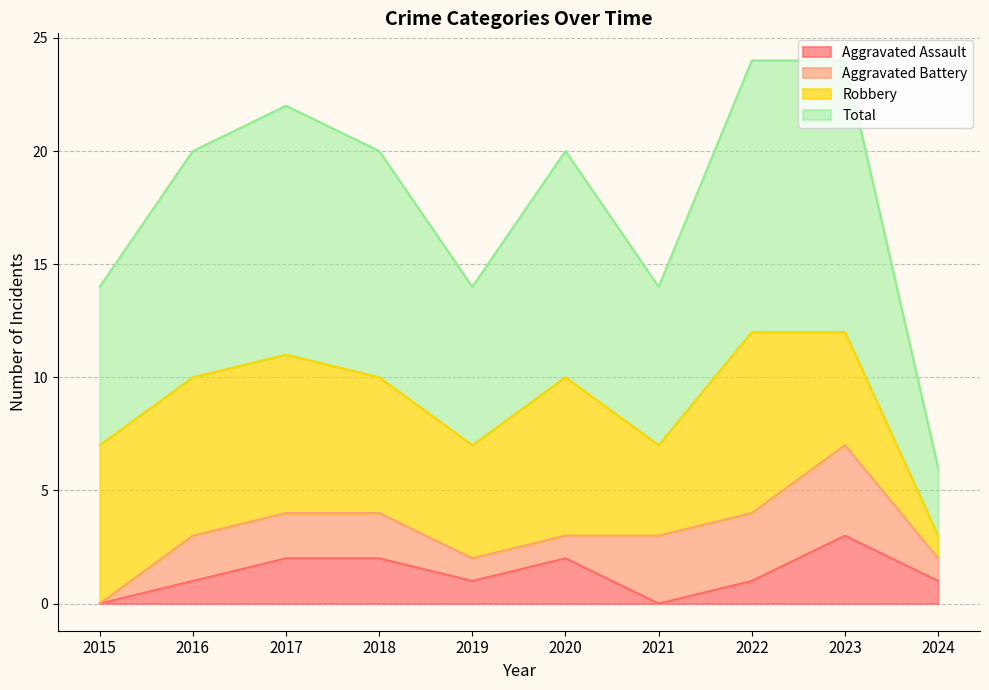

The Aggravated Assault series shows 2 at 2020. True or false?

True